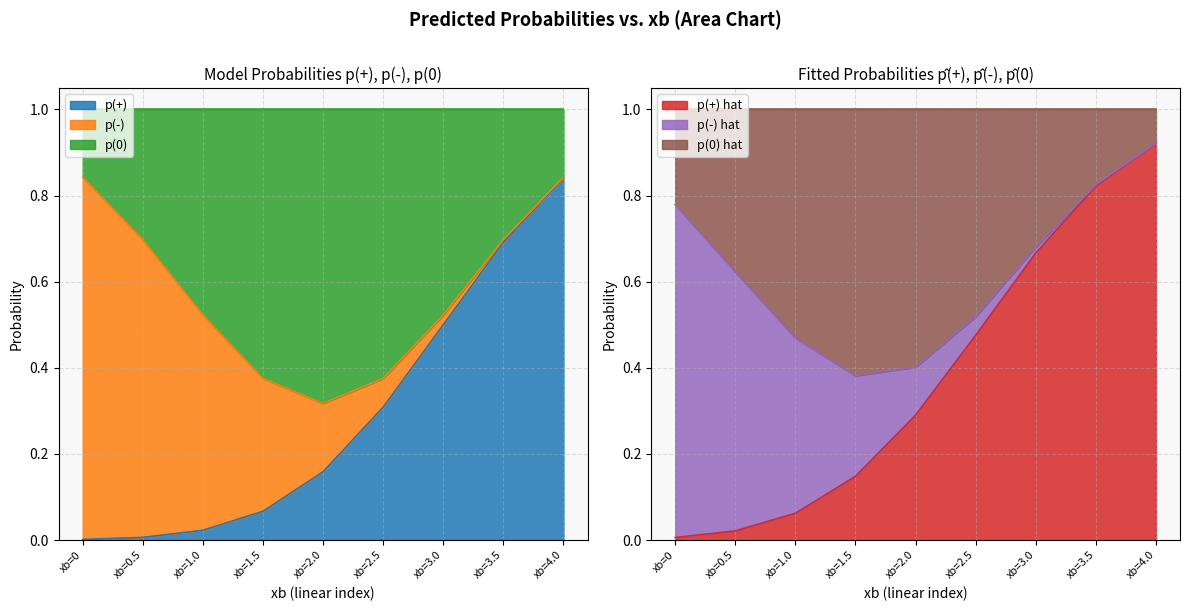

Which series has the largest range (max minus min)?

p(+) hat